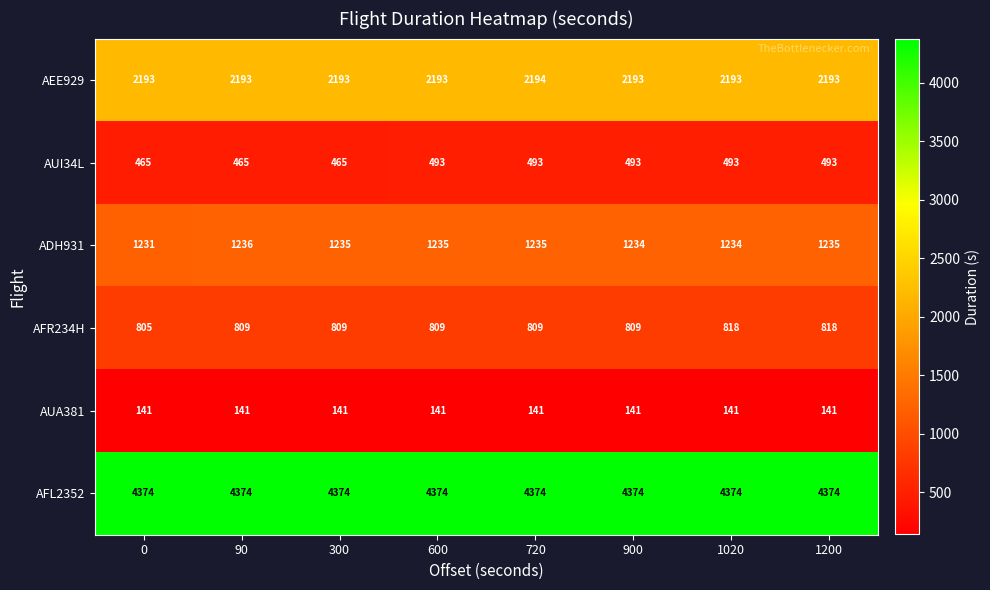

How many AUI34L values are between 465 and 493?

8